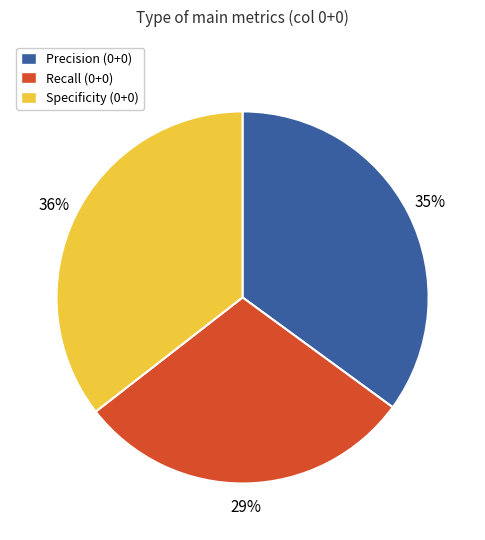

How many slices are in this pie chart?

3